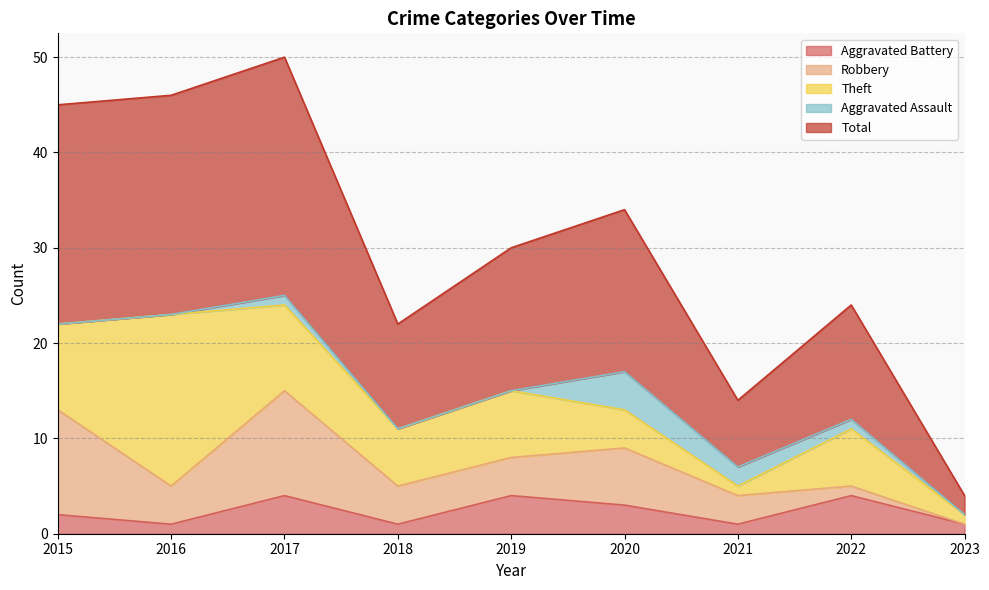

Rank the series by their maximum value, from highest to lowest.

Total, Theft, Robbery, Aggravated Battery, Aggravated Assault